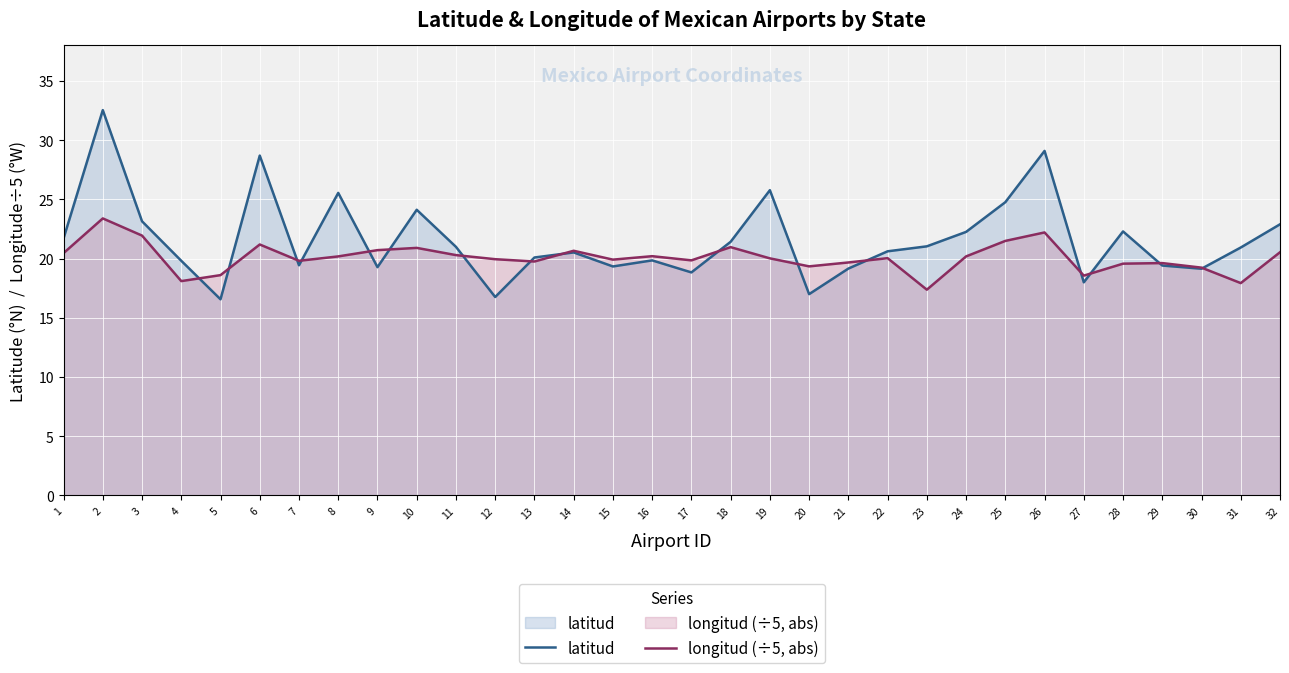

Rank the series at 18 from highest to lowest value.

latitud, longitud (÷5, abs)